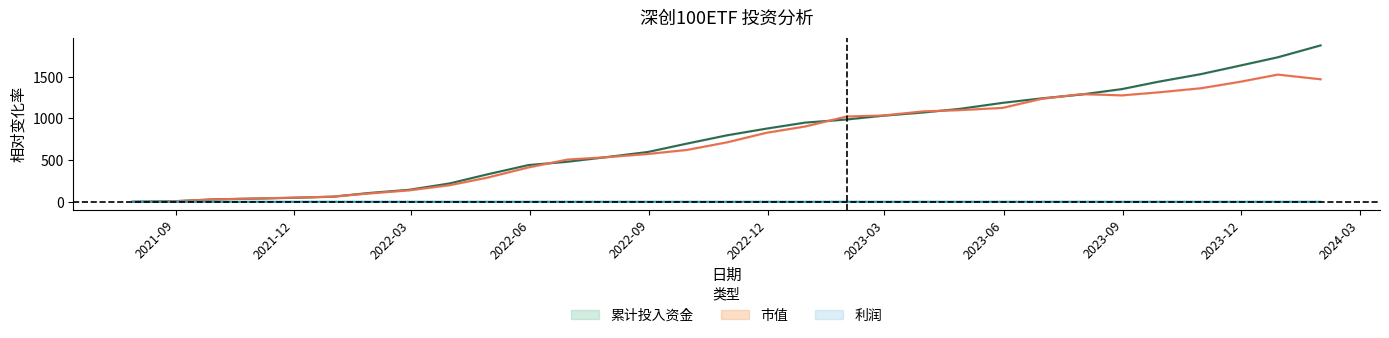

What is the value of the 累计投入资金 point at the 9th from the left?

220.0